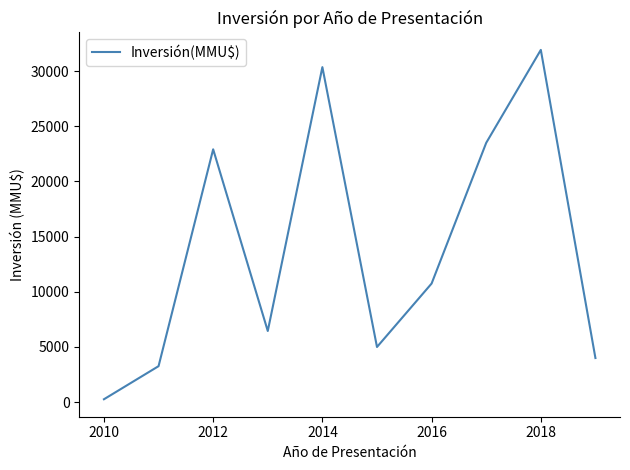

What is the greatest value displayed?

31922